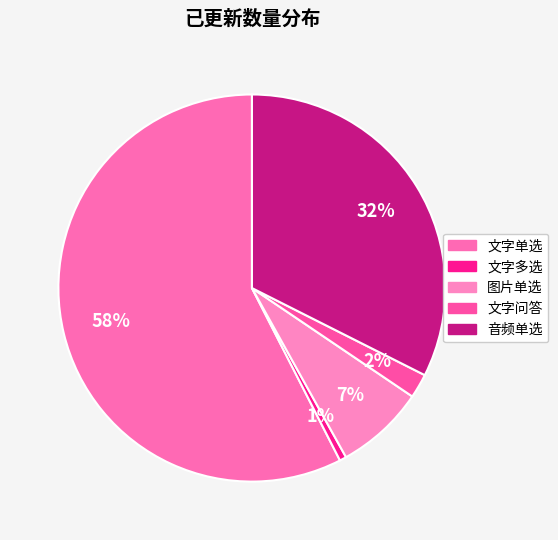

How many slices are in this pie chart?

5